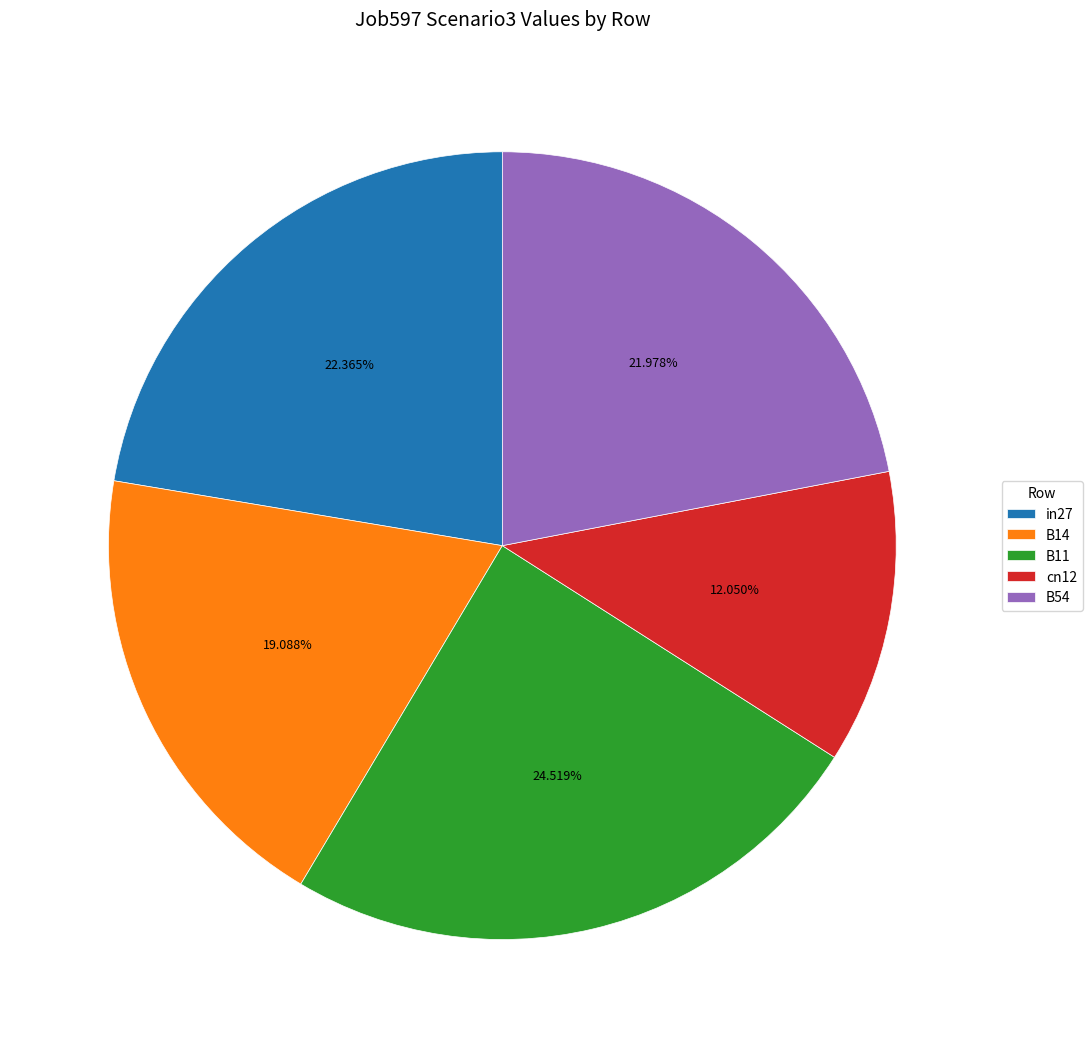

What is the largest slice in the pie chart?

B11